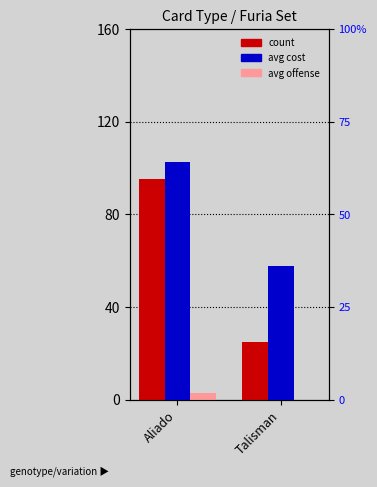

At which category does the chart reach its peak across all series?

Aliado